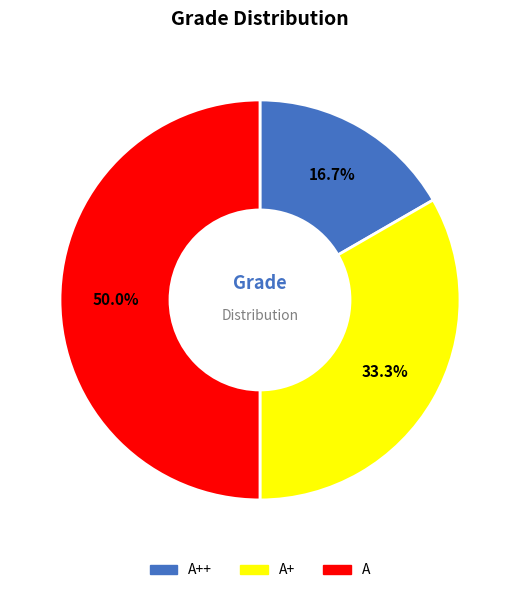

How many slices are in this pie chart?

3